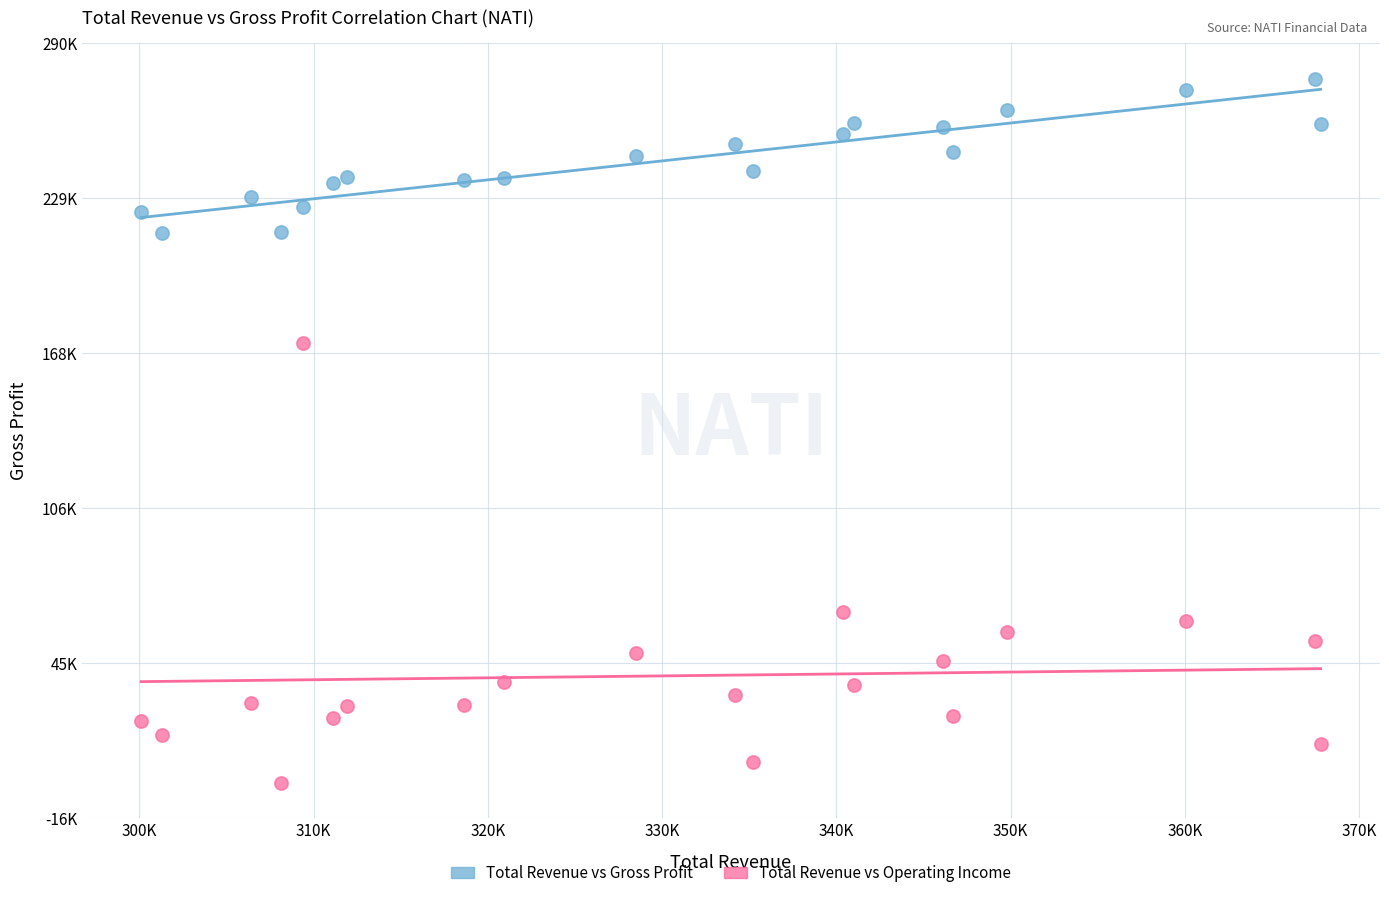

Which series reaches the maximum Y coordinate?

Total Revenue vs Gross Profit